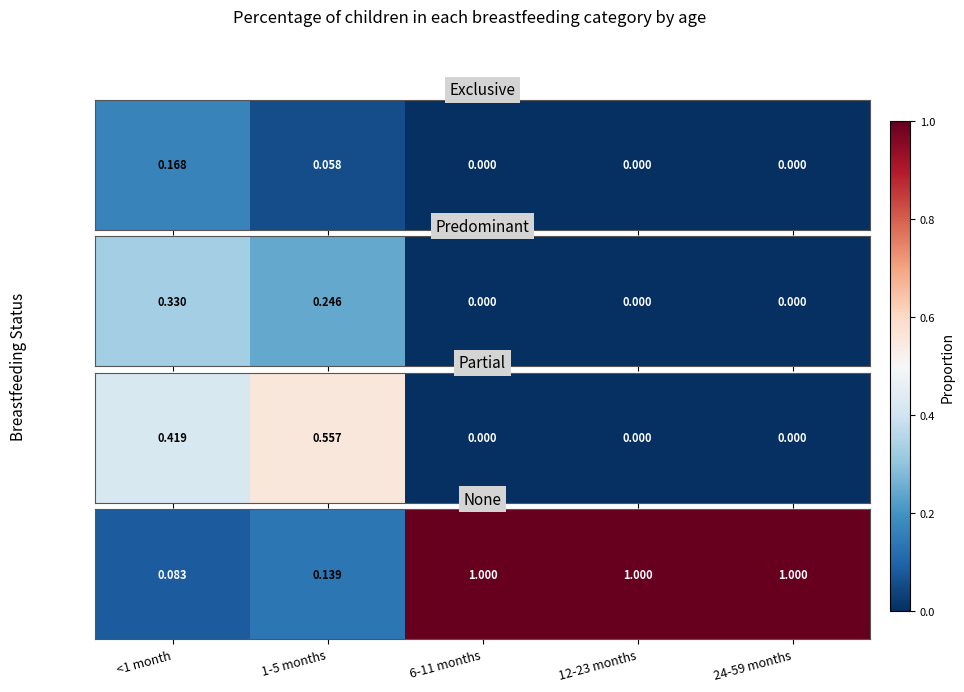

List the labels in order of value, largest first.

6-11 months, 12-23 months, 24-59 months, 1-5 months, <1 month